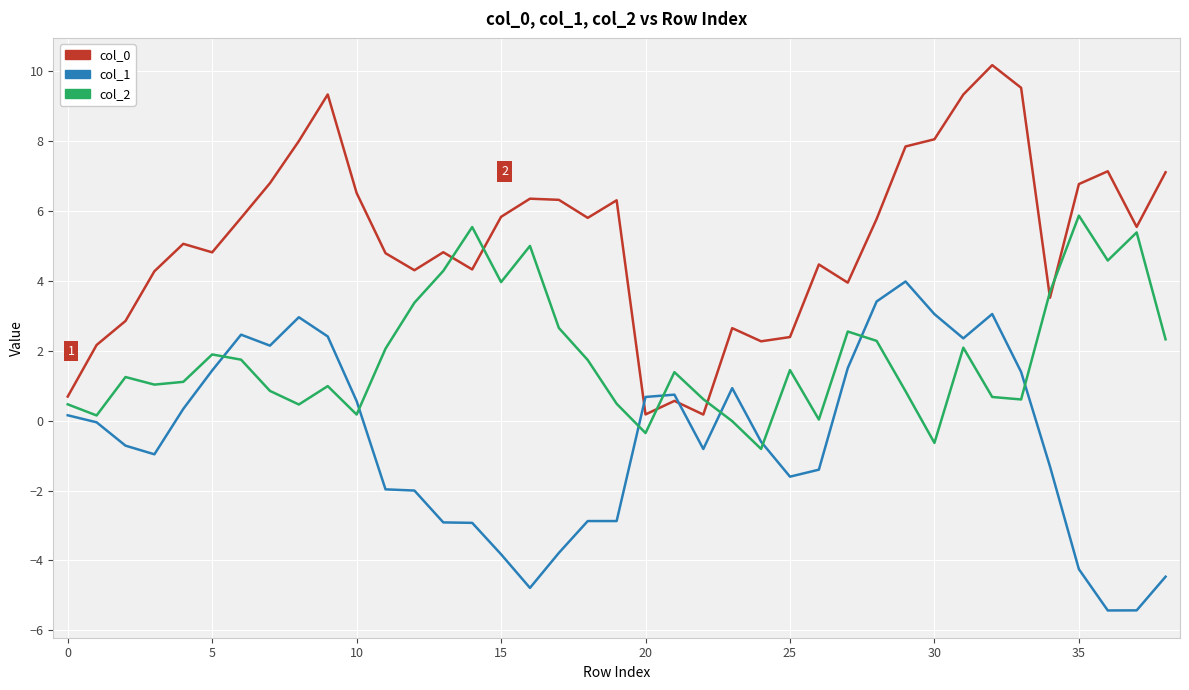

True or false: col_2 and col_1 intersect in this chart.

True